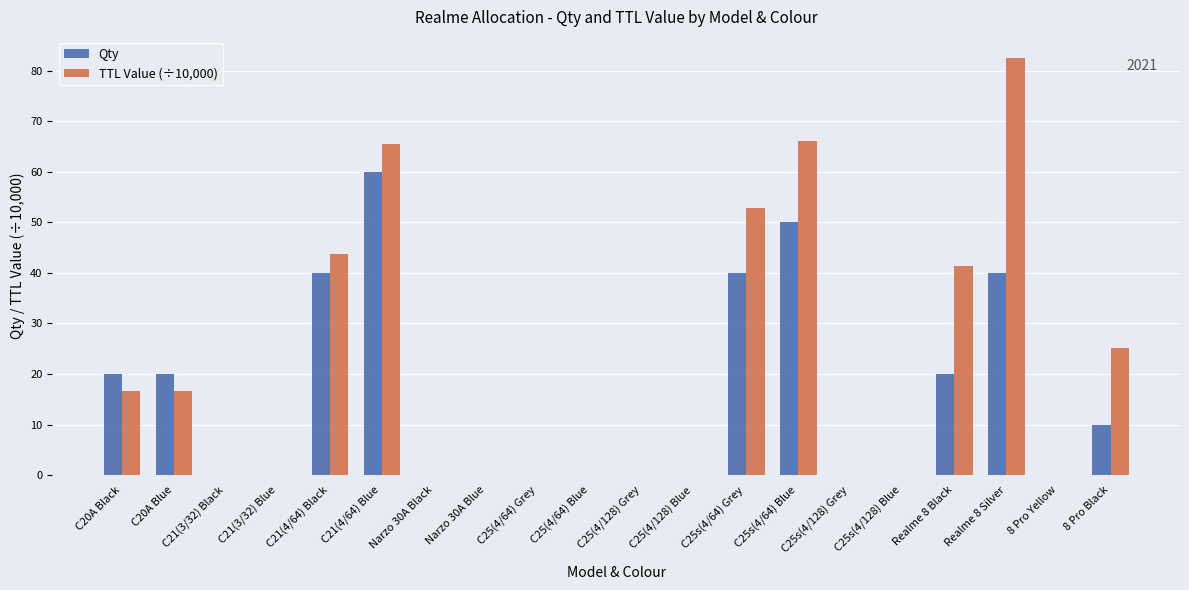

What is the sum of the Qty values at Realme 8 Black and Narzo 30A Black?

20.0